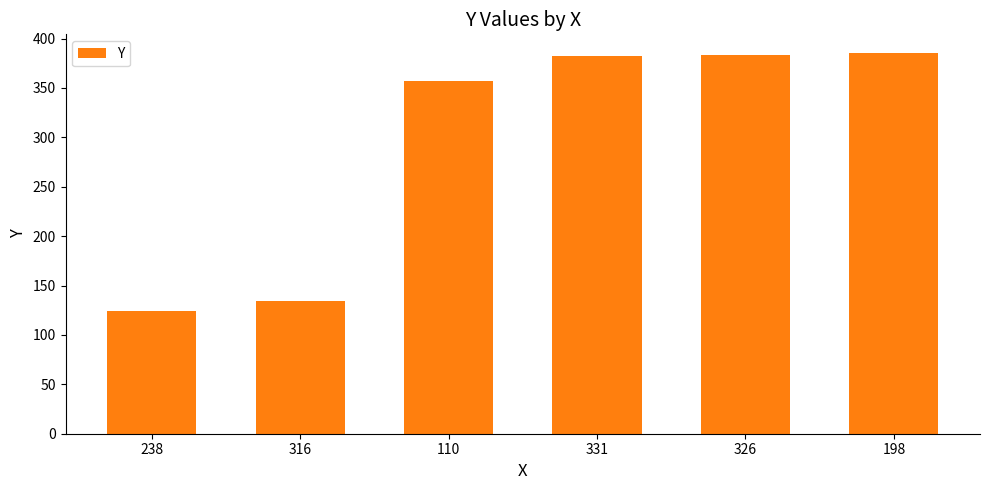

What is the difference between the maximum and minimum values?

261